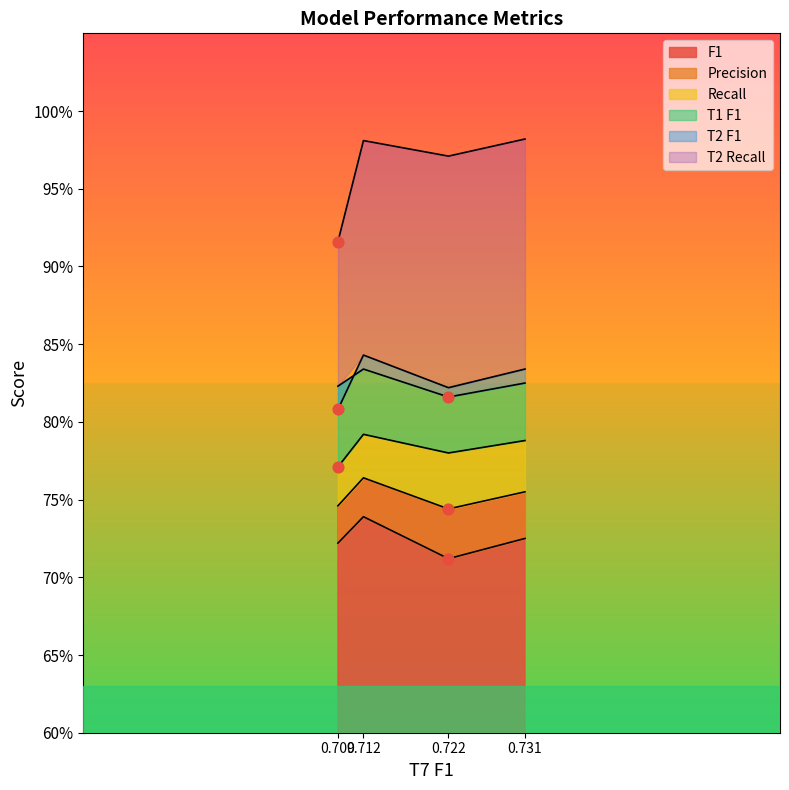

Which series has the largest total across all categories?

T2 Recall